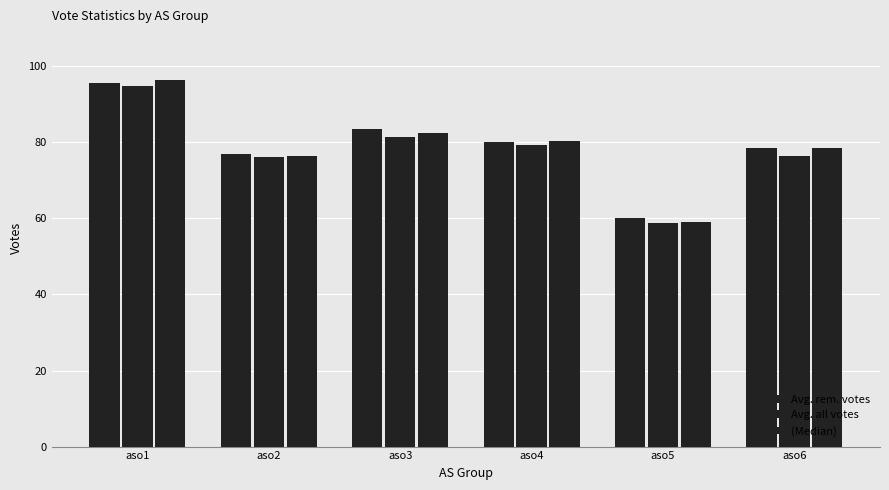

How many bars are there in total?

18